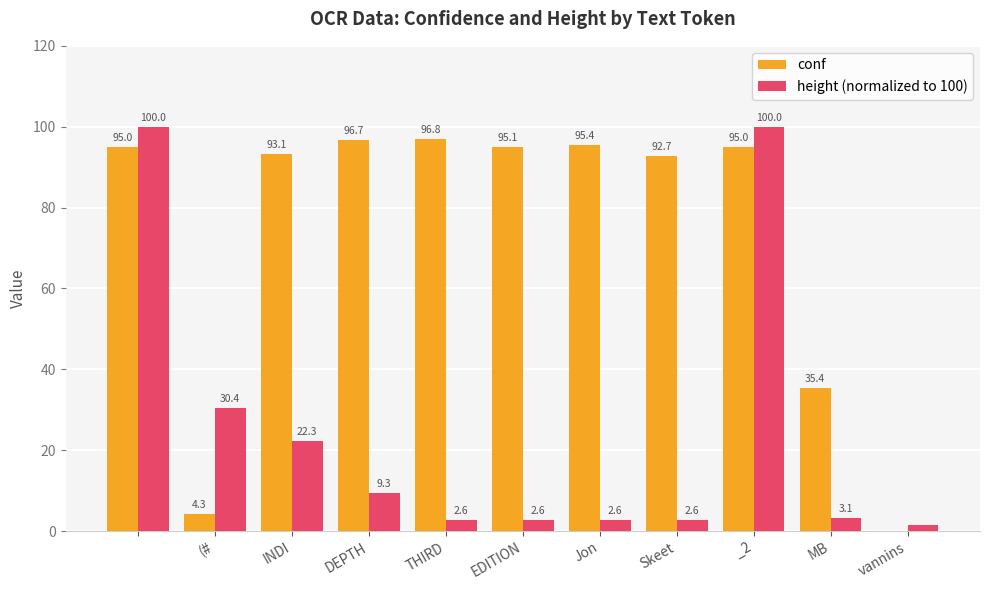

What is the sum of all conf values?

799.5